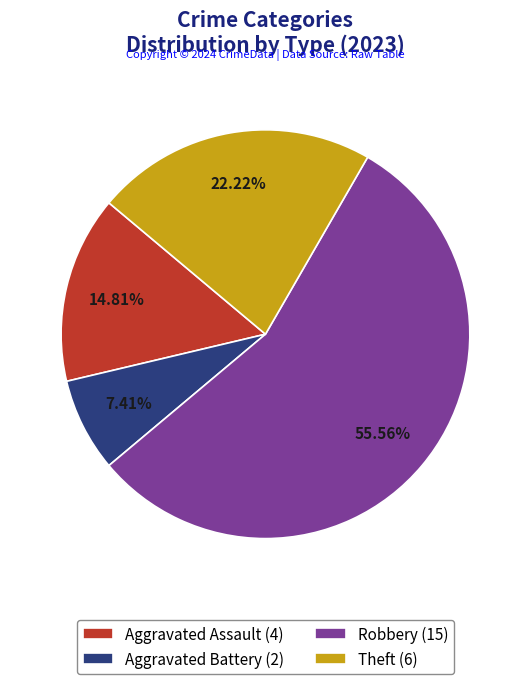

Is the sum of Theft (6) and Aggravated Battery (2) greater than half?

No